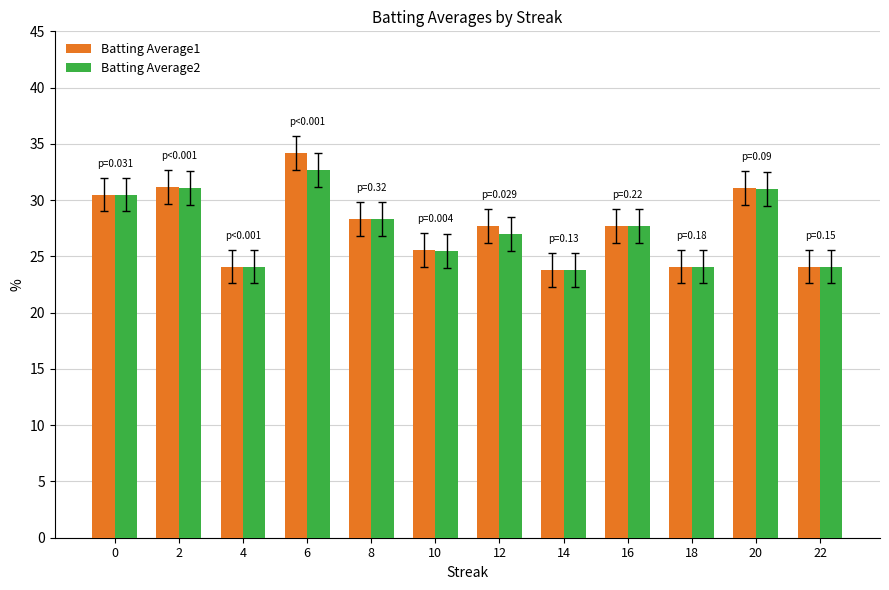

What is the total value across all series at 22?

48.2